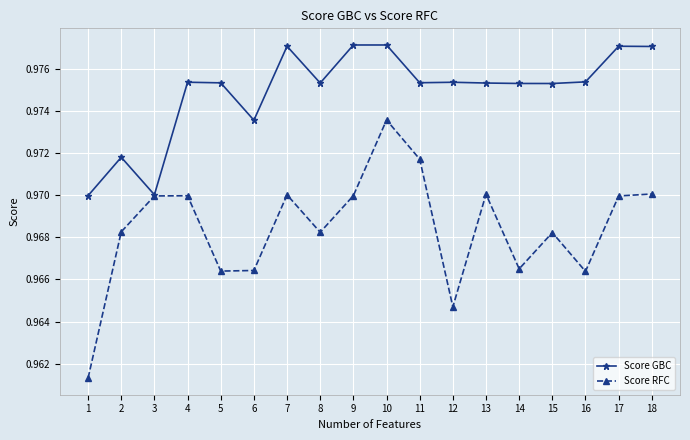

Between 10 and 13, which series saw the biggest shift?

Score RFC